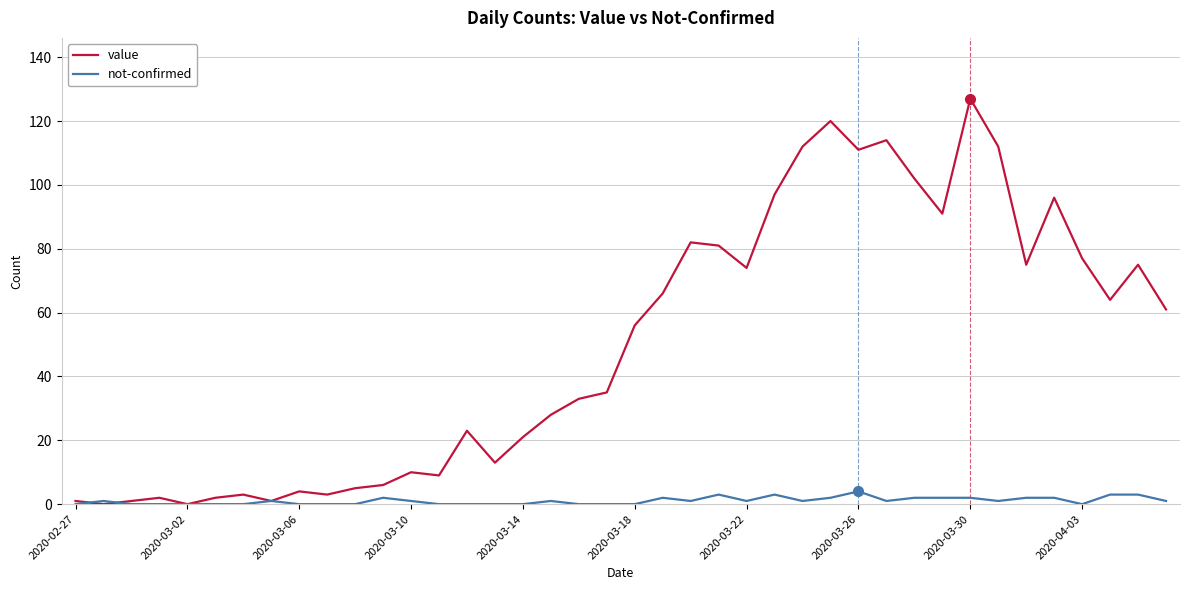

What is the maximum value for not-confirmed?

4